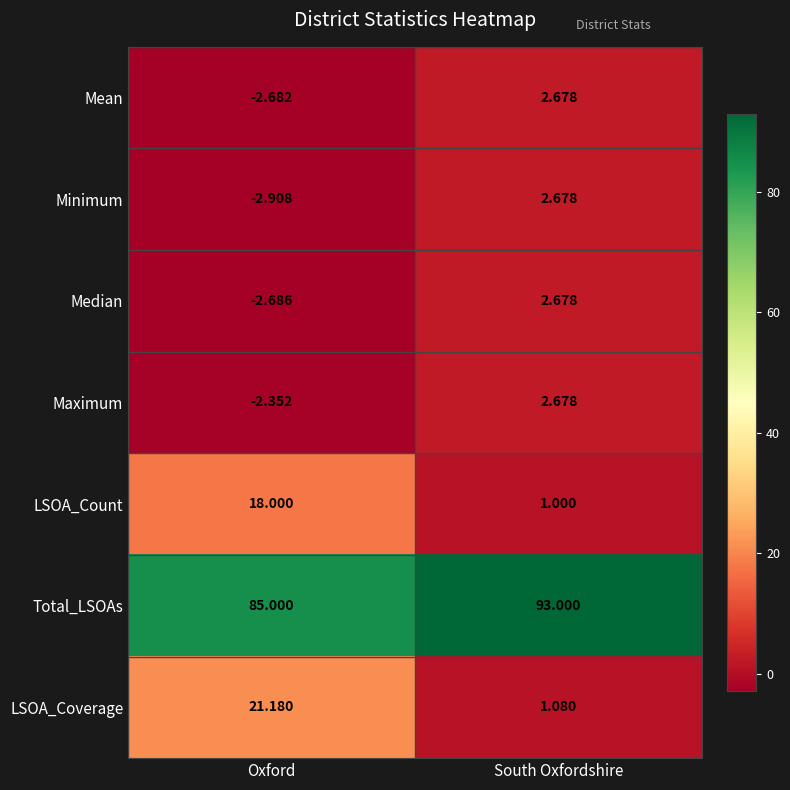

At Oxford, list the series in order from largest to smallest.

Total_LSOAs, LSOA_Coverage, LSOA_Count, Maximum, Mean, Median, Minimum